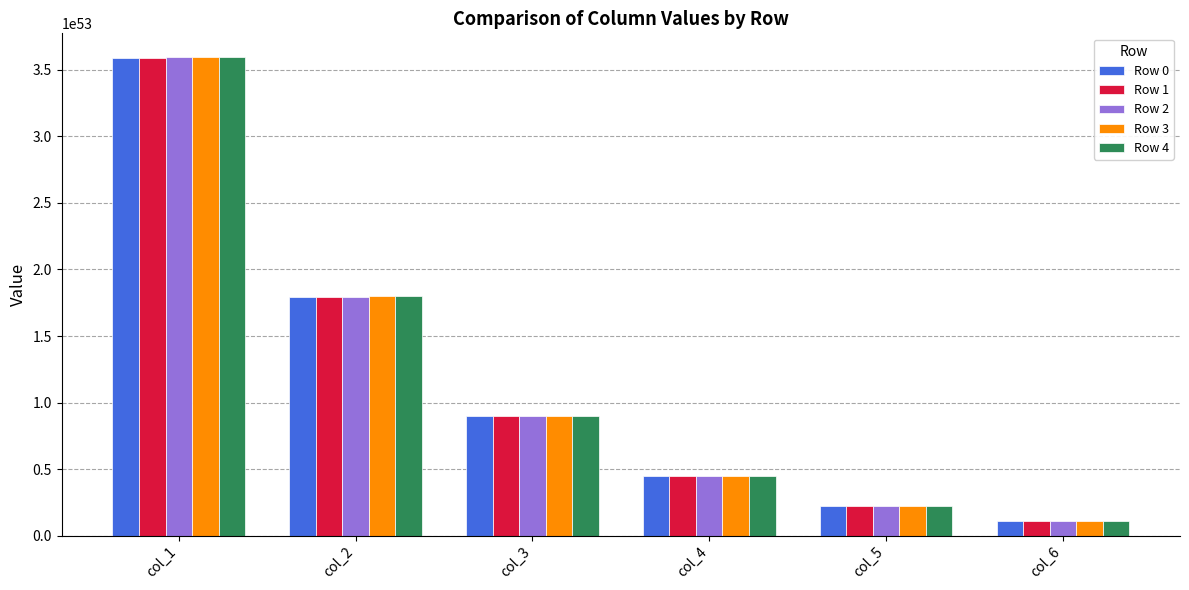

List the series in order of their overall mean, lowest first.

Row 0, Row 1, Row 2, Row 3, Row 4